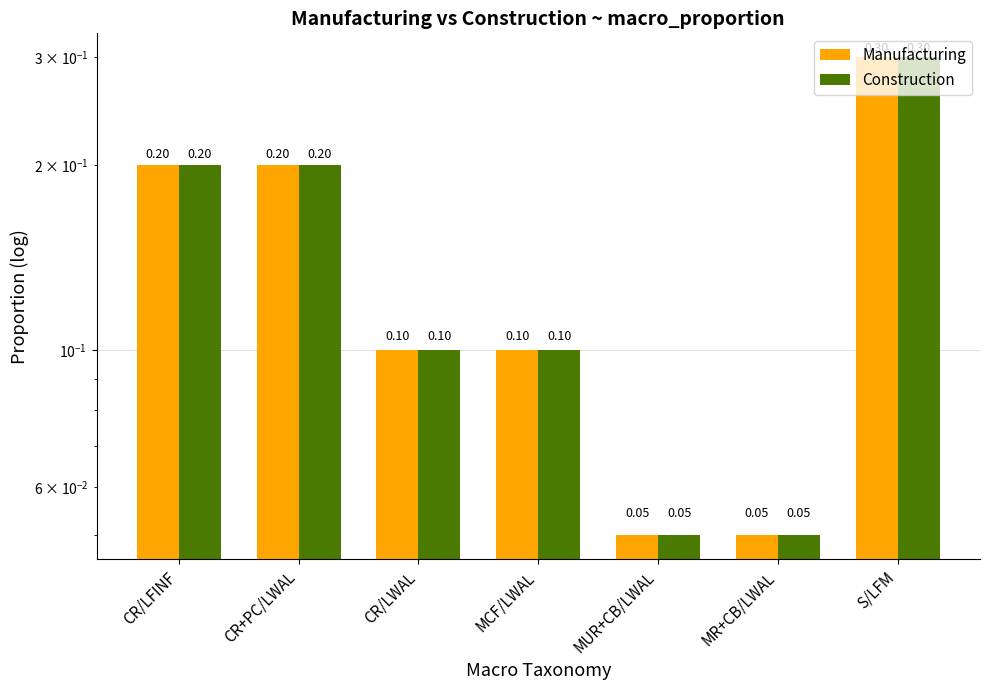

At which category does the chart reach its peak across all series?

S/LFM